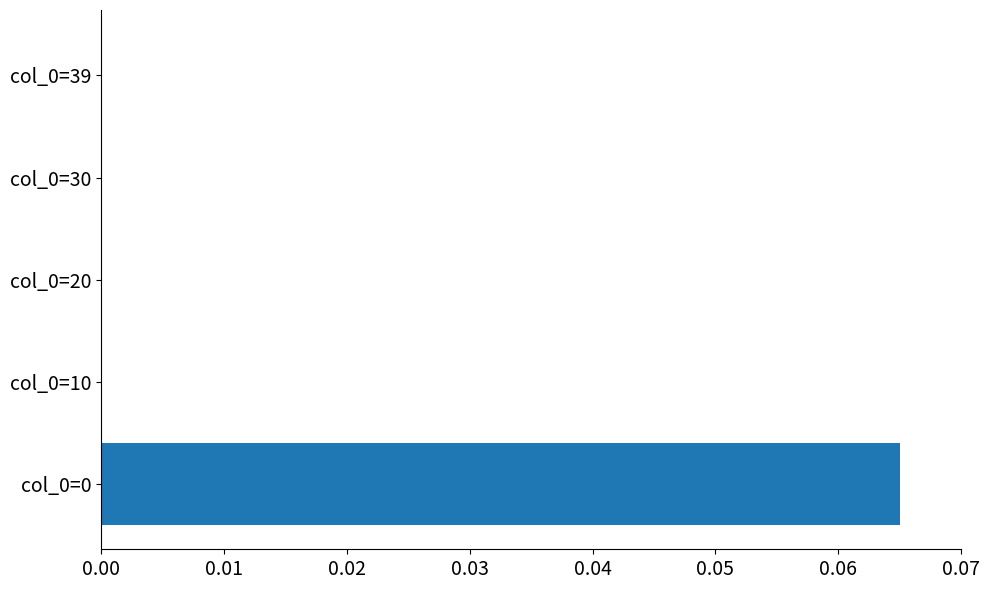

Which label corresponds to the largest value in the chart?

col_0=0